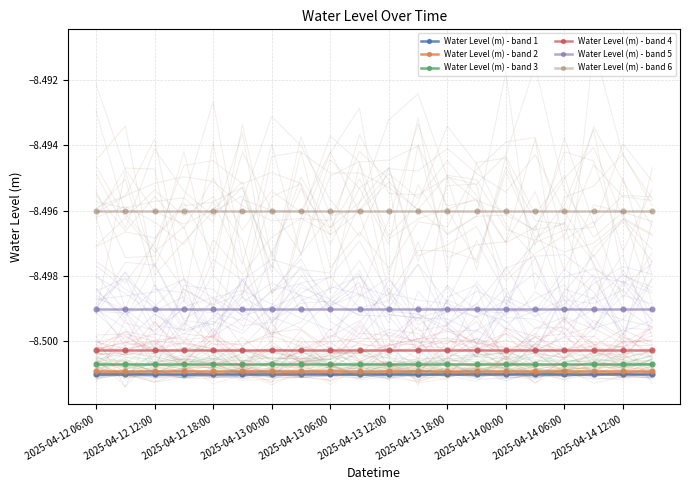

What is the value of the Water Level (m) - band 3 point at the 11th from the left?

-8.5